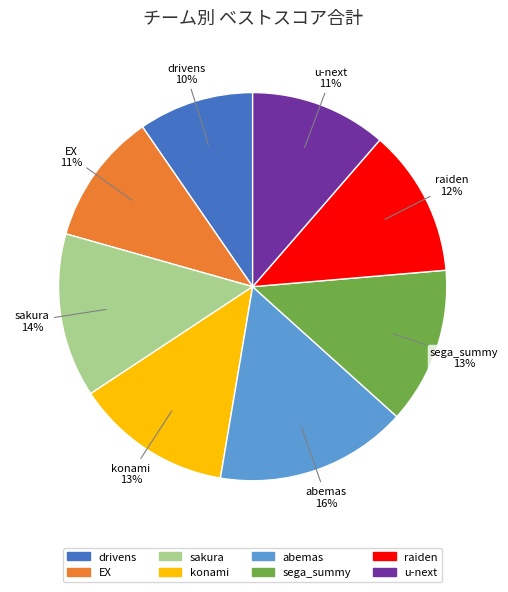

Is the sum of konami and u-next greater than half?

No